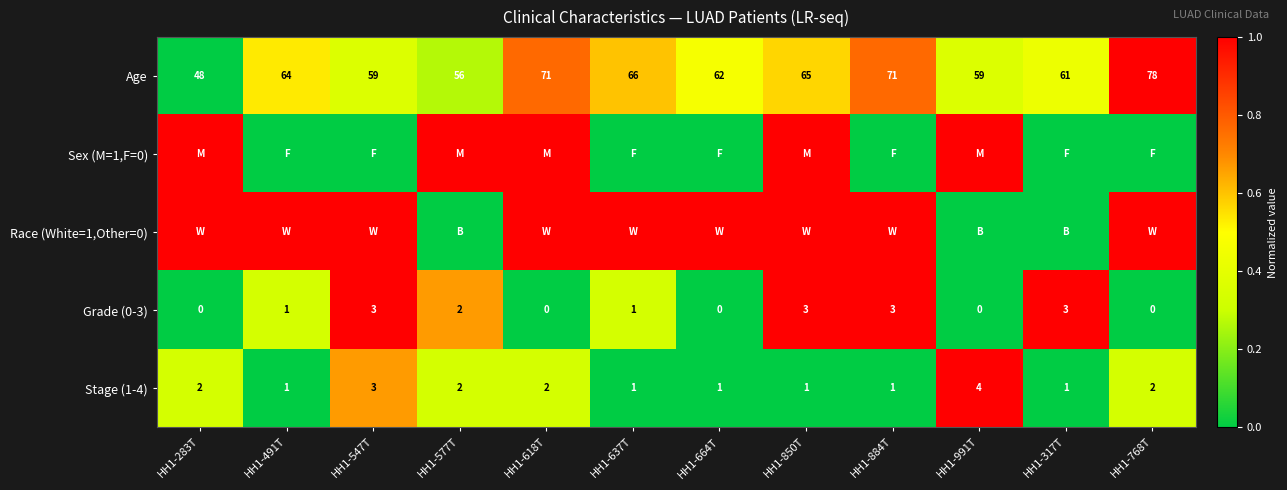

What is the lowest value of the Age series?

48